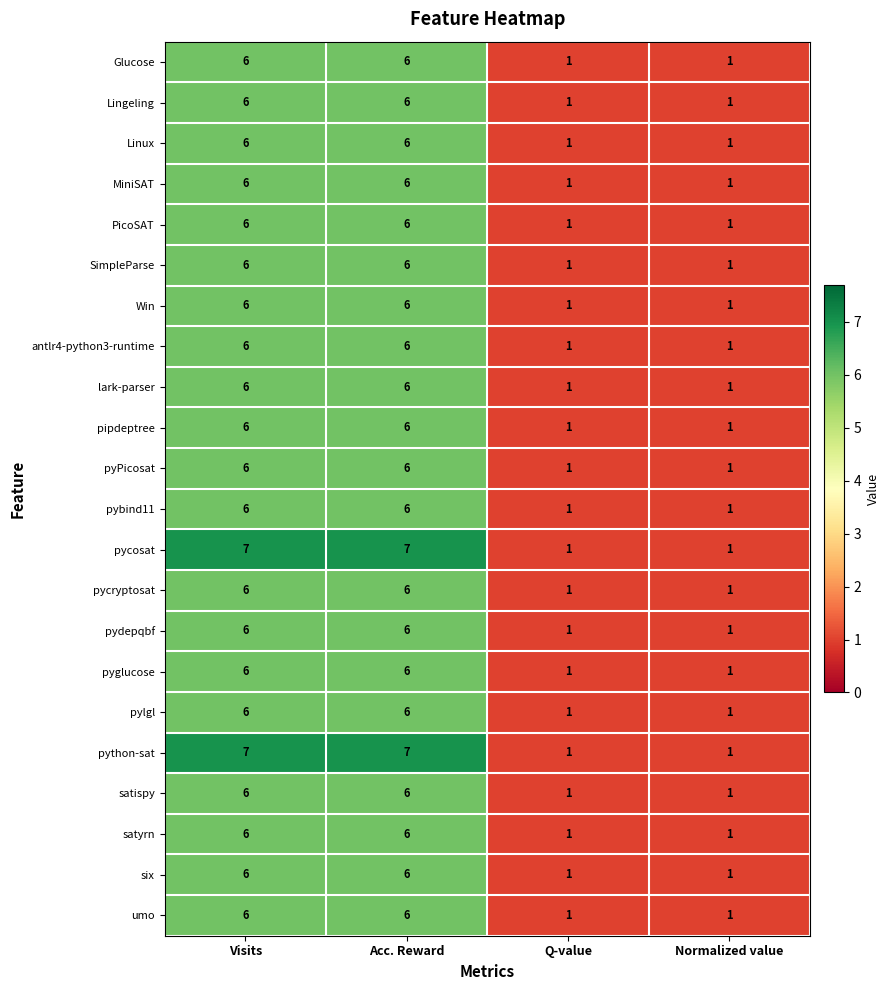

What is the highest value of the Lingeling series?

6